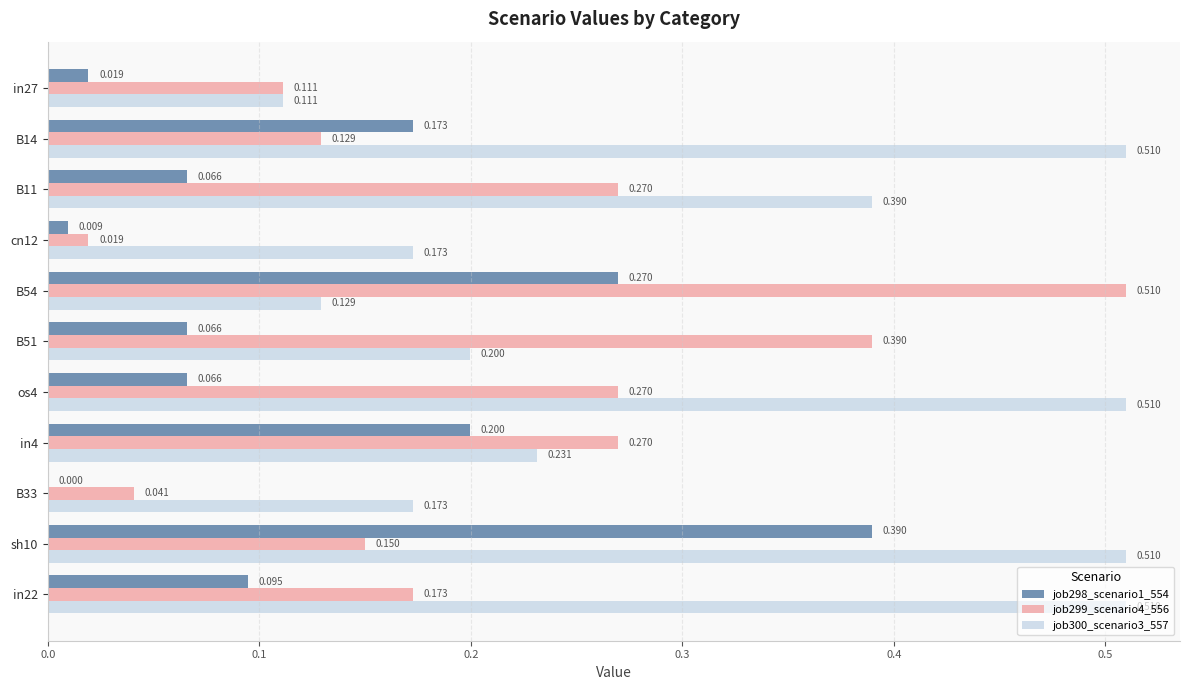

What are all the series names shown in the legend?

job298_scenario1_554, job299_scenario4_556, job300_scenario3_557